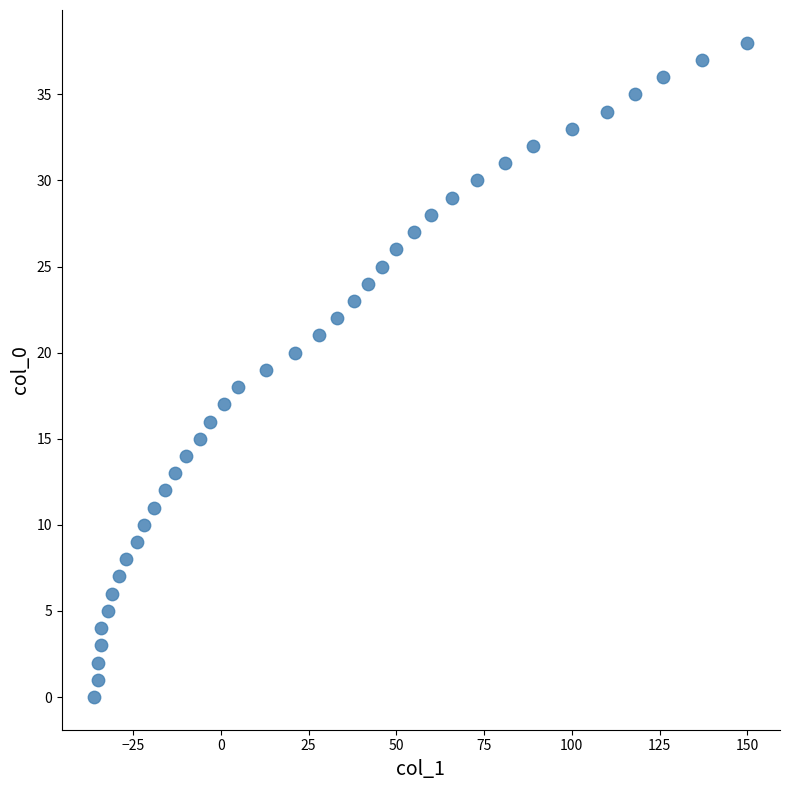

What is the range of X values (max minus min)?

186